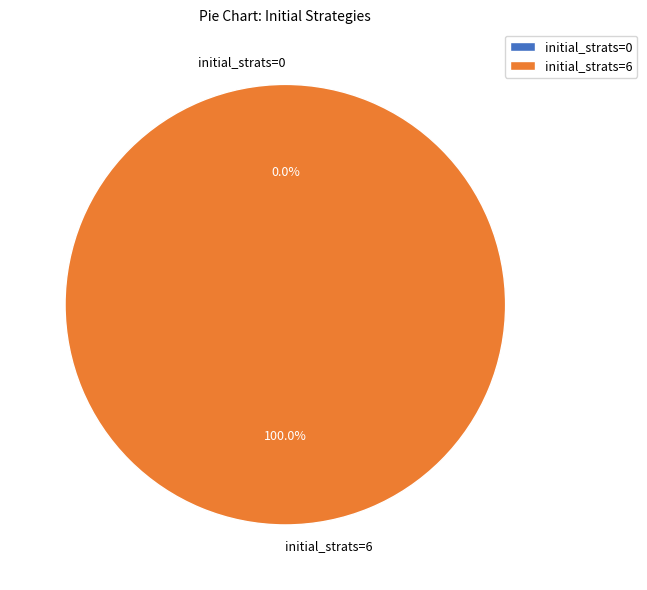

True or false: initial_strats=6 accounts for 94% of the total.

False